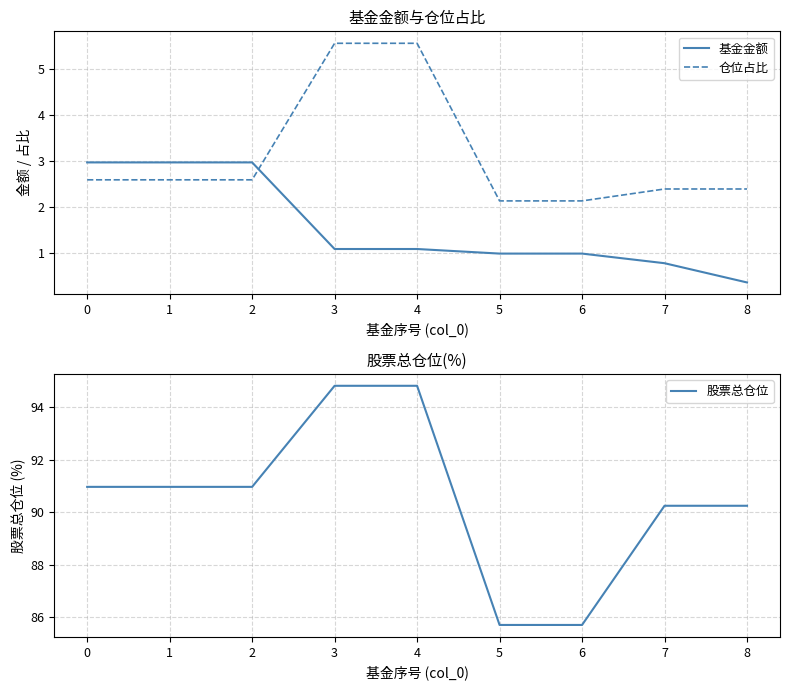

True or false: 仓位占比 has more than 1 interior local peaks.

False